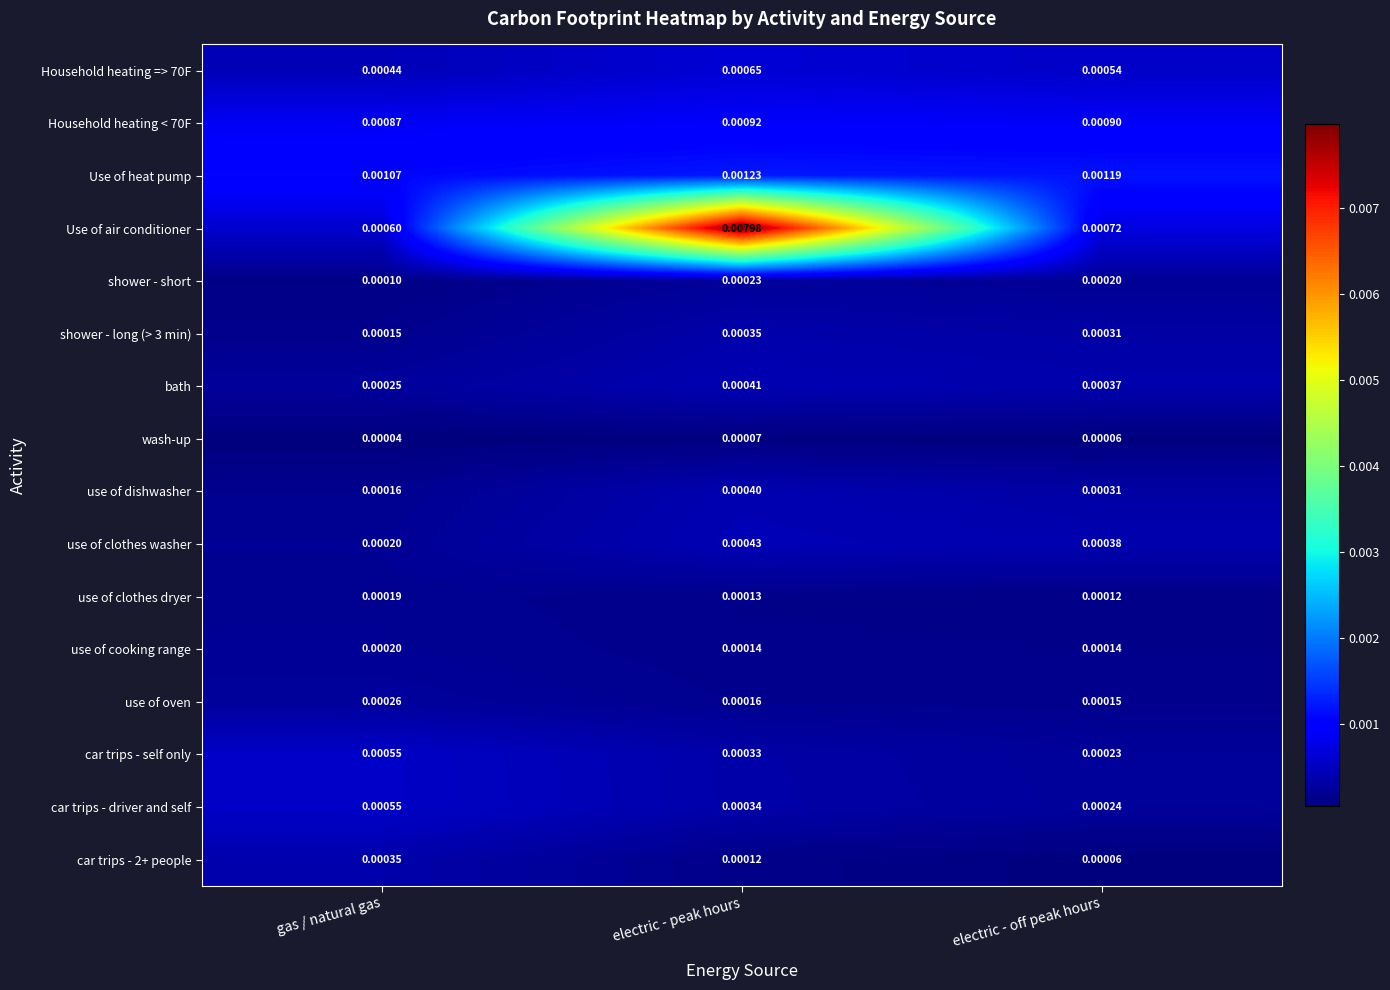

Which series has the largest total across all categories?

Use of air conditioner